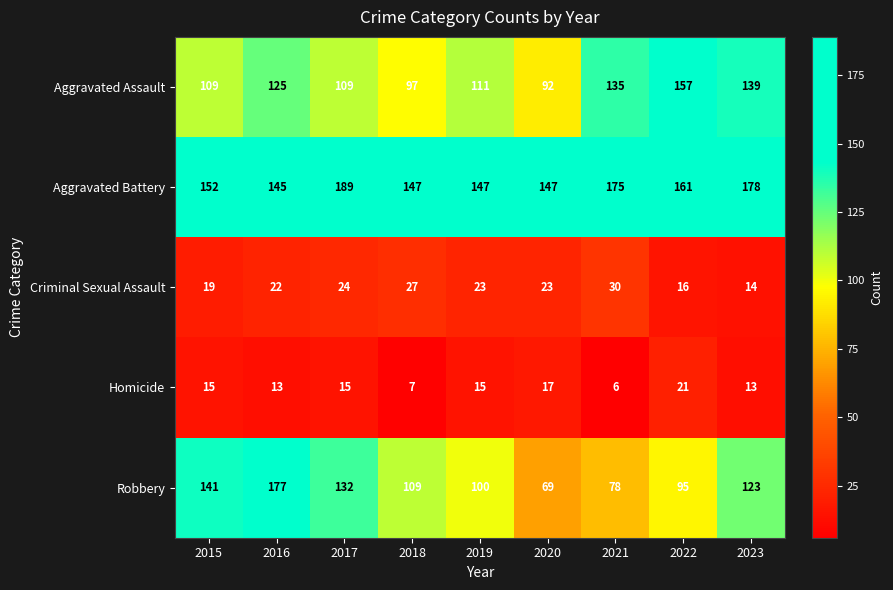

The Aggravated Battery series shows 102 at 2015. True or false?

False